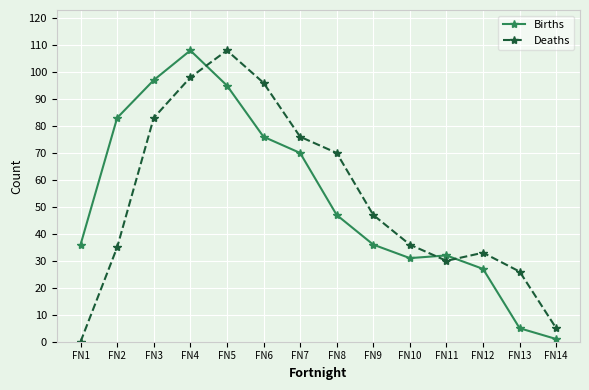

What is the spread (max minus min) of values at FN2?

48